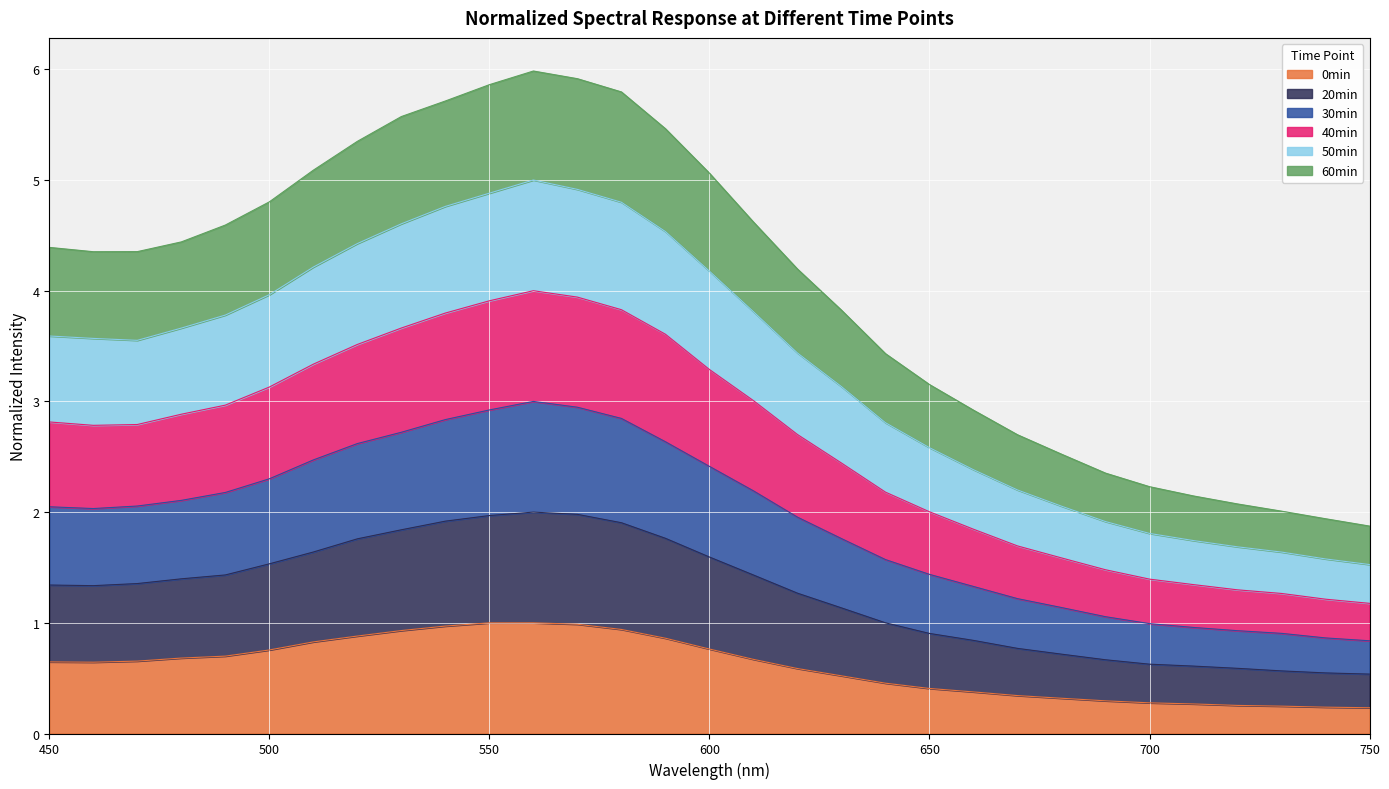

What is the total value across all series at 600?

5.1